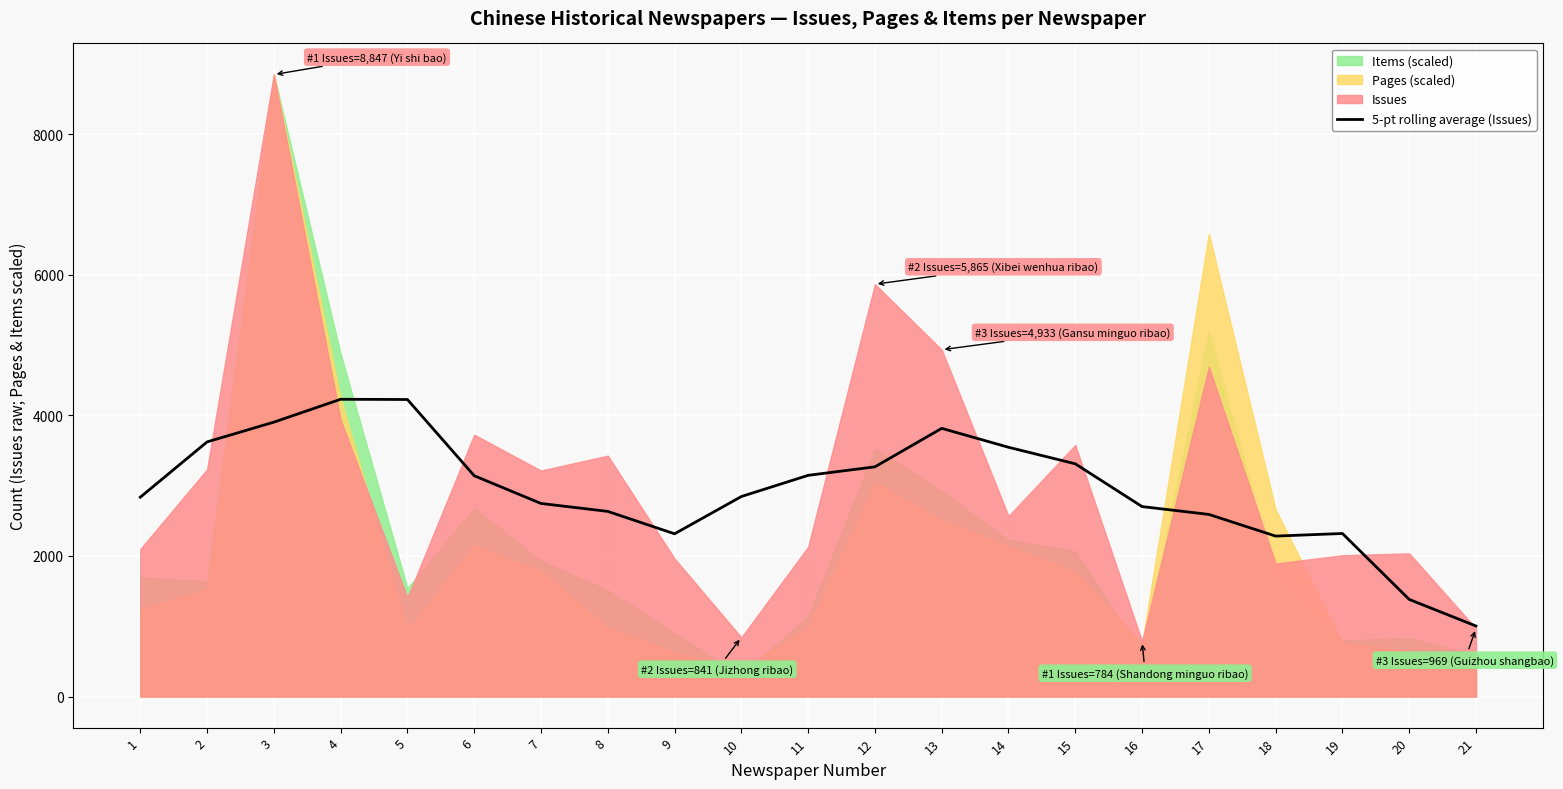

The value of 5-pt rolling average (Issues) at 11 is 4914.2. True or false?

False